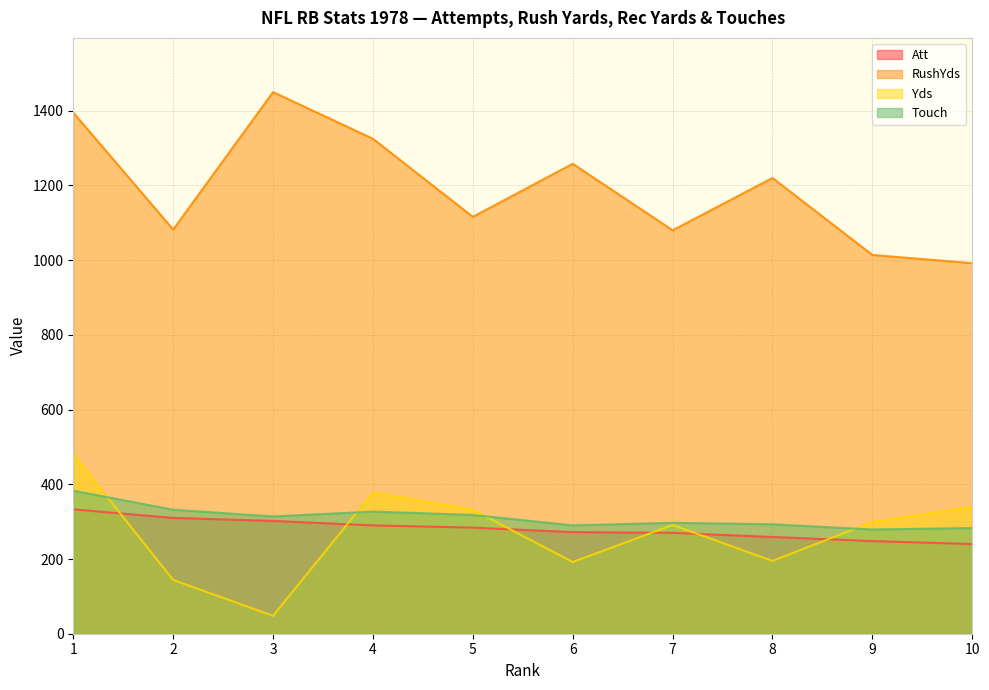

Which has a higher value, 2 or 7?

2